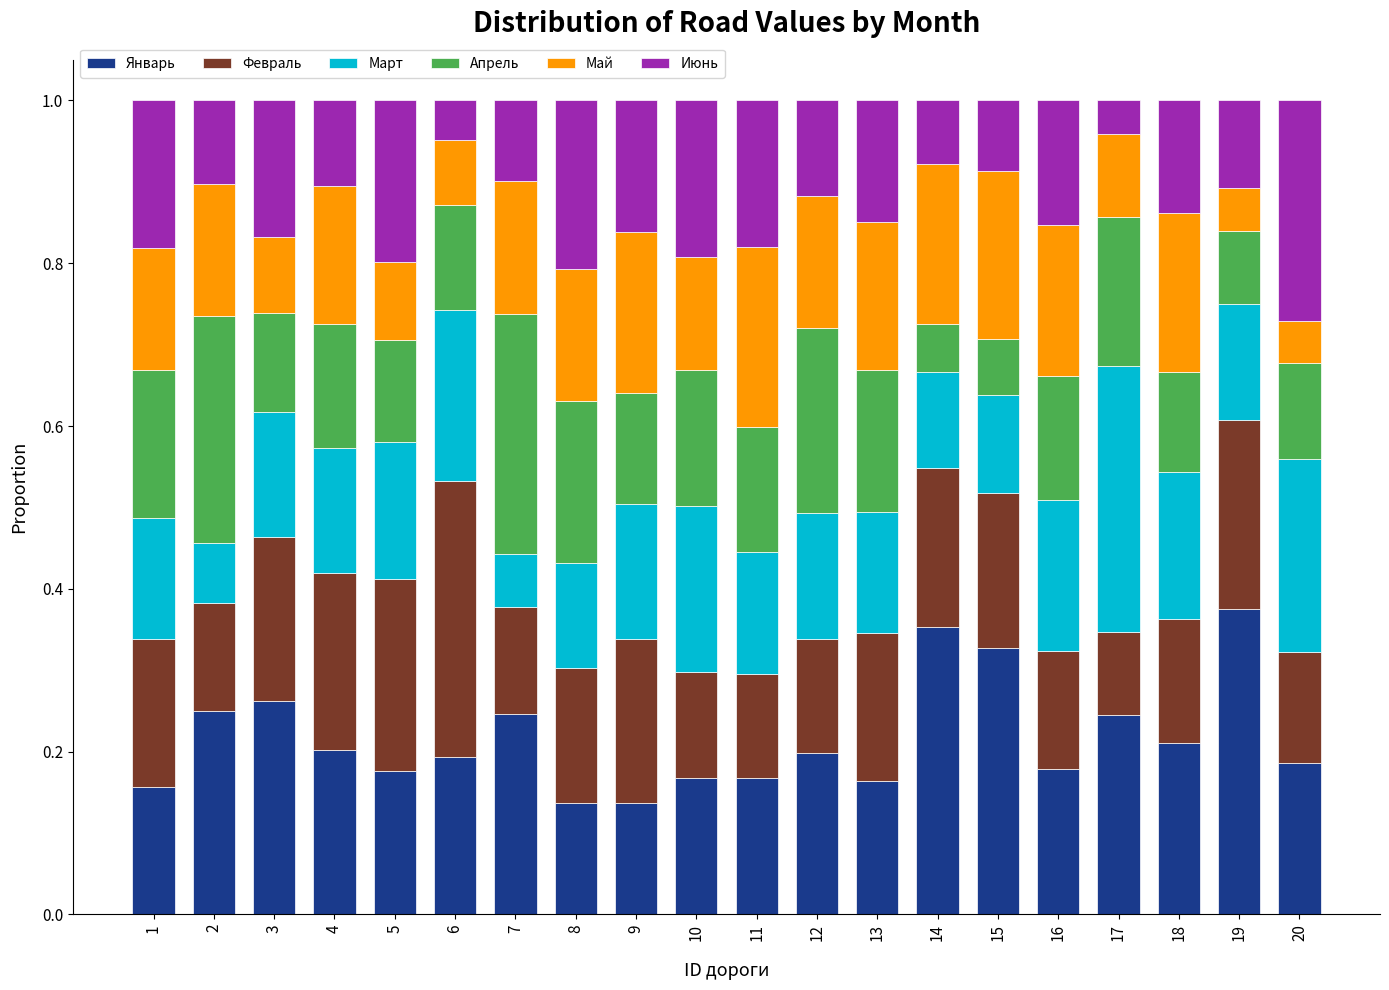

What is the total value across all series at 17?

1.0